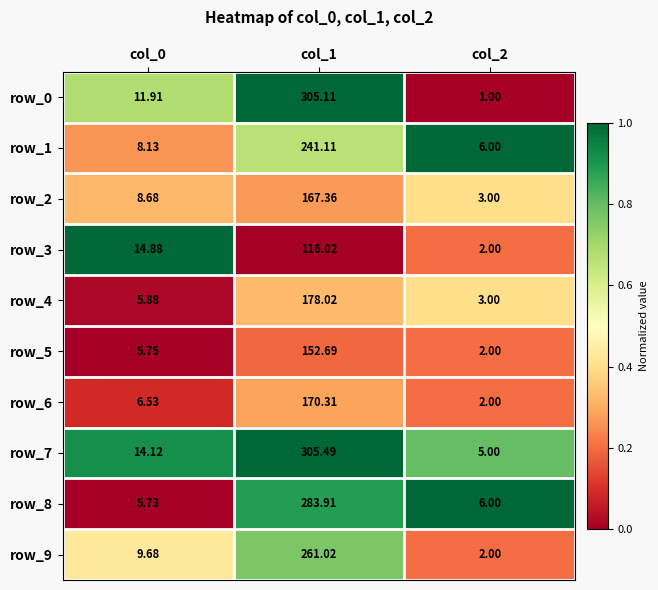

Is the value of row_4 at col_2 greater than the value of row_6 at col_0?

No